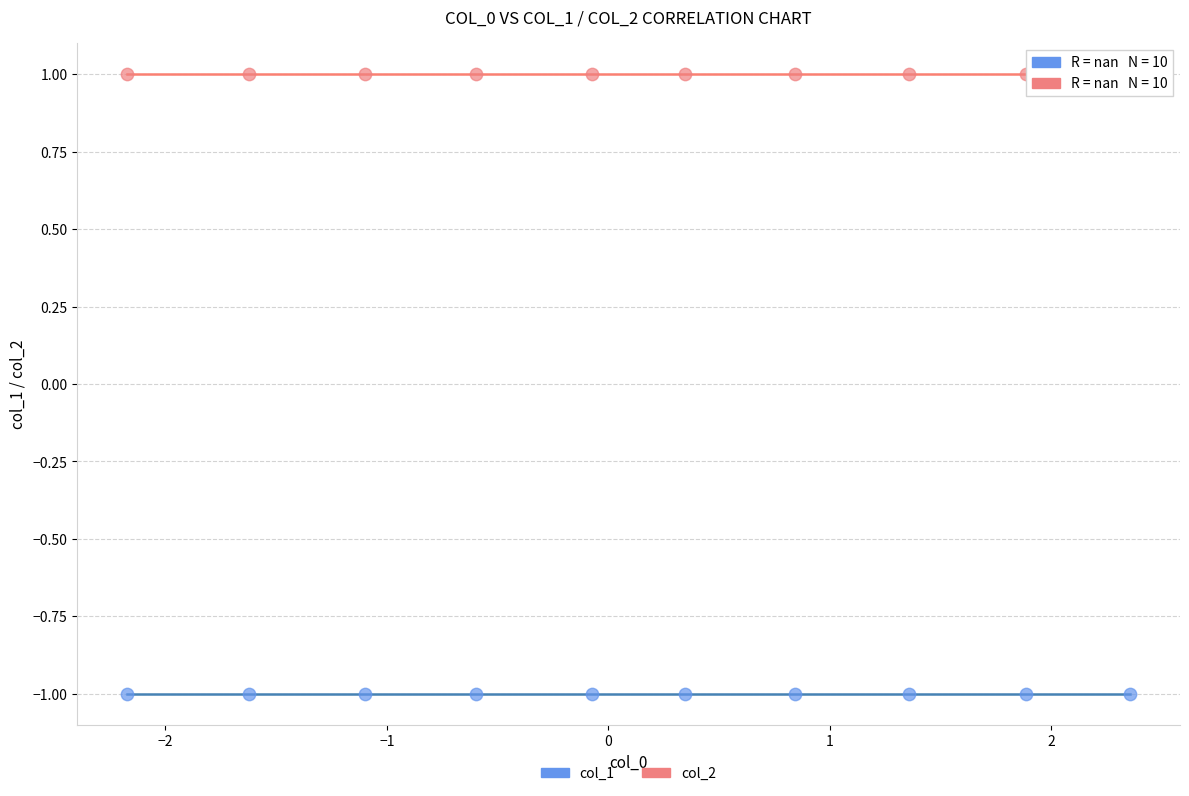

What are all the series names shown in the legend?

col_1, col_2